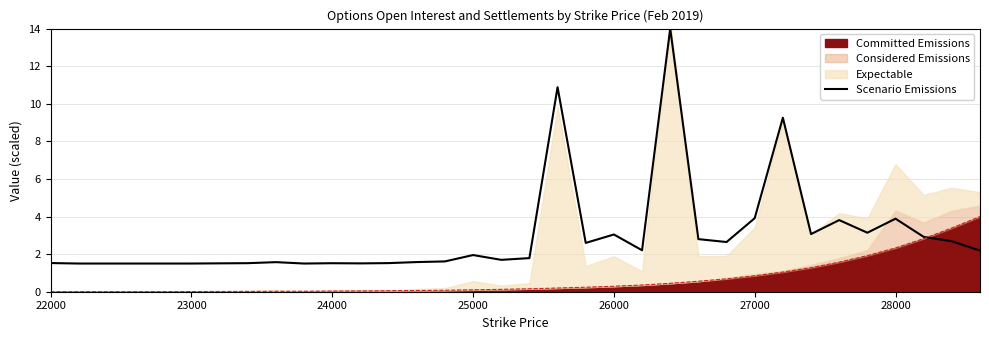

The value at 25000 is 0.9. True or false?

False